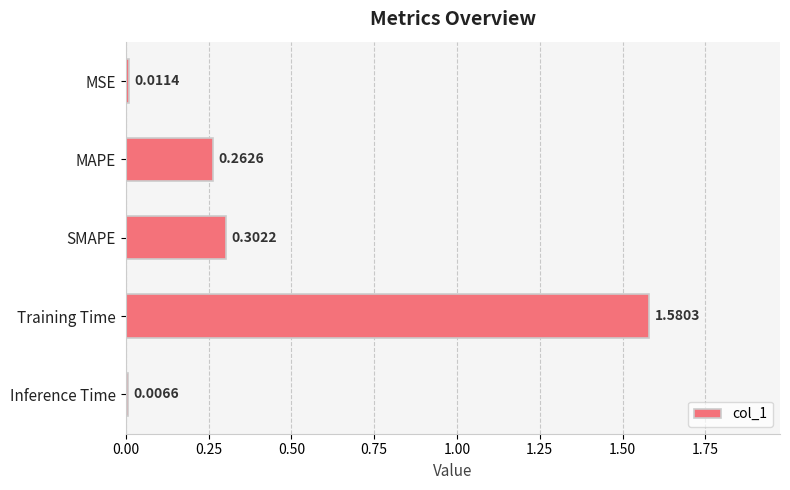

List the labels in order of value, largest first.

Training Time, SMAPE, MAPE, MSE, Inference Time